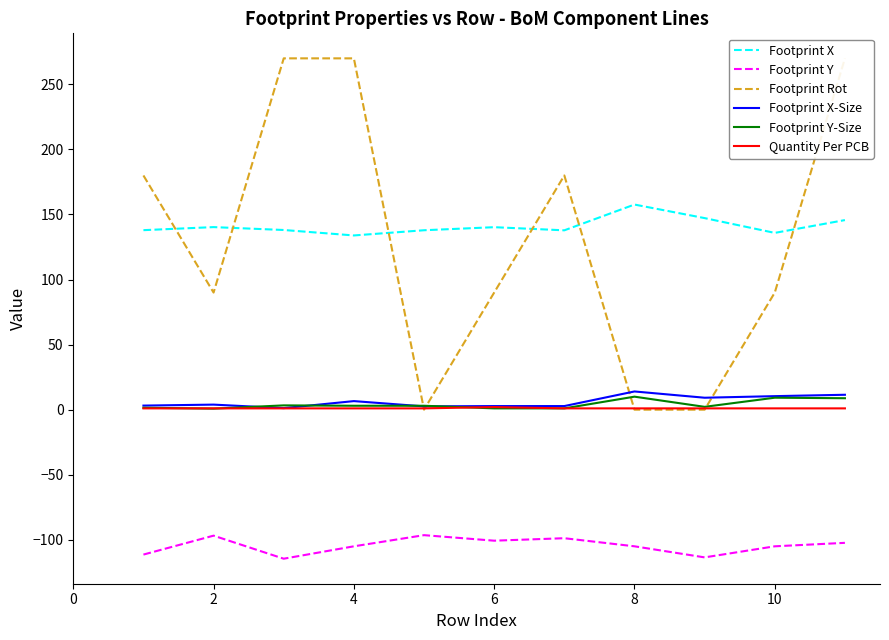

What is the difference between the second highest and second lowest values in the Footprint X series?

11.4